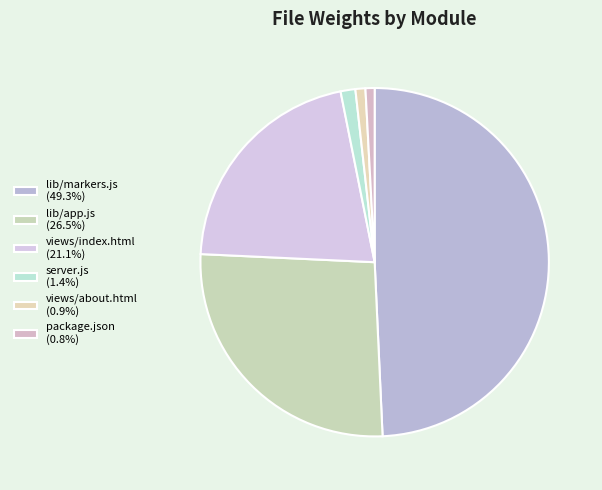

How many slices are in this pie chart?

6